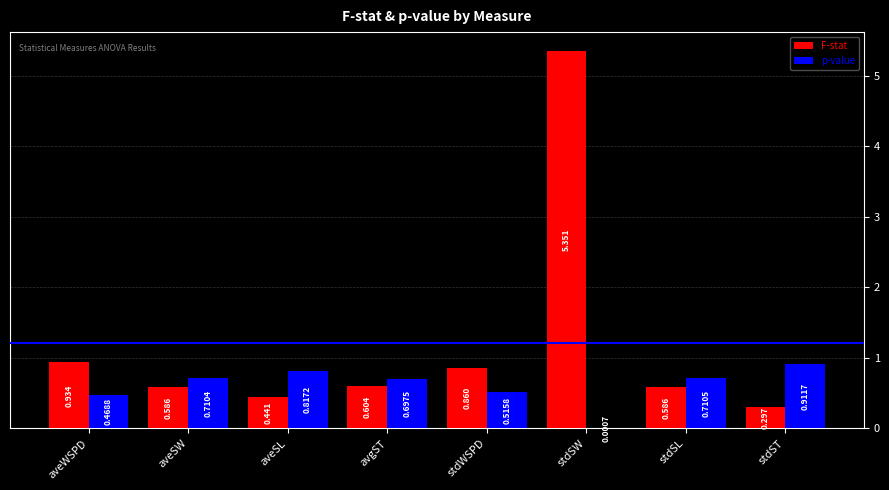

What is the difference between the F-stat values at aveSL and stdSL?

0.1